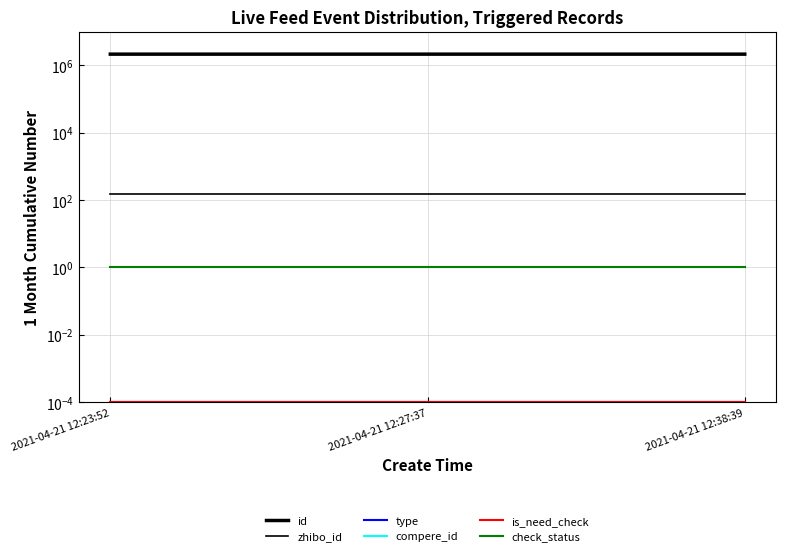

Which series has the largest total across all categories?

id